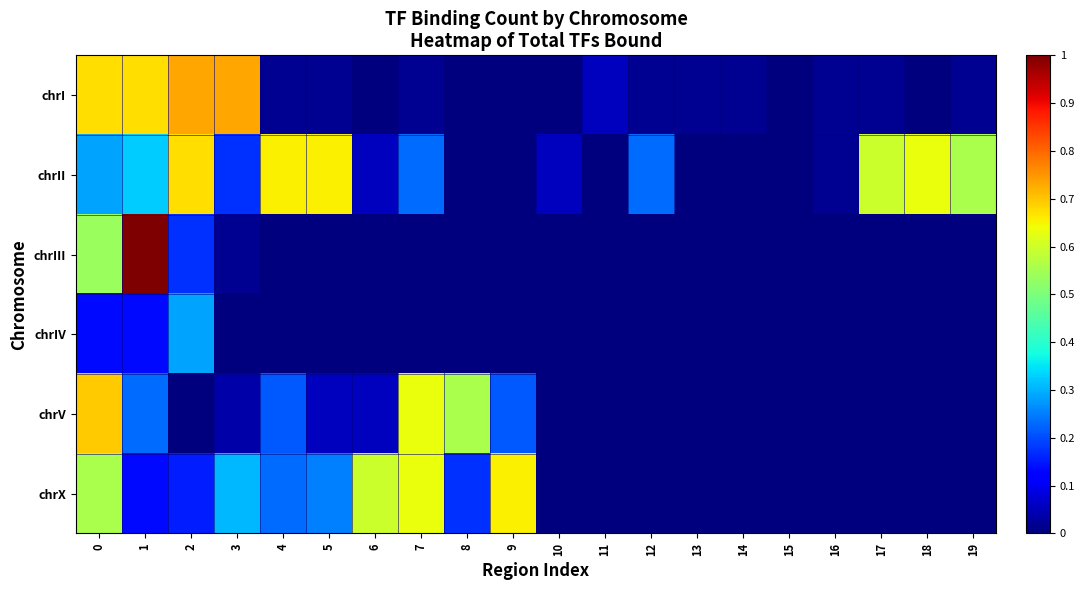

Reading right to left, list all the values displayed in this chart.

chrI: 19=0.0	18=0.0	17=0.0	16=0.0	15=0.0	14=0.0	13=0.0	12=0.0	11=0.1	10=0.0	9=0.0	8=0.0	7=0.0	6=0.0	5=0.0	4=0.0	3=0.7	2=0.7	1=0.7	0=0.7
chrII: 19=0.6	18=0.6	17=0.6	16=0.0	15=0.0	14=0.0	13=0.0	12=0.2	11=0.0	10=0.1	9=0.0	8=0.0	7=0.2	6=0.1	5=0.7	4=0.7	3=0.2	2=0.7	1=0.3	0=0.3
chrIII: 19=0.0	18=0.0	17=0.0	16=0.0	15=0.0	14=0.0	13=0.0	12=0.0	11=0.0	10=0.0	9=0.0	8=0.0	7=0.0	6=0.0	5=0.0	4=0.0	3=0.0	2=0.2	1=1.0	0=0.5
chrIV: 19=0.0	18=0.0	17=0.0	16=0.0	15=0.0	14=0.0	13=0.0	12=0.0	11=0.0	10=0.0	9=0.0	8=0.0	7=0.0	6=0.0	5=0.0	4=0.0	3=0.0	2=0.3	1=0.1	0=0.1
chrV: 19=0.0	18=0.0	17=0.0	16=0.0	15=0.0	14=0.0	13=0.0	12=0.0	11=0.0	10=0.0	9=0.2	8=0.6	7=0.6	6=0.1	5=0.1	4=0.2	3=0.0	2=0.0	1=0.2	0=0.7
chrX: 19=0.0	18=0.0	17=0.0	16=0.0	15=0.0	14=0.0	13=0.0	12=0.0	11=0.0	10=0.0	9=0.7	8=0.2	7=0.6	6=0.6	5=0.2	4=0.2	3=0.3	2=0.2	1=0.1	0=0.6